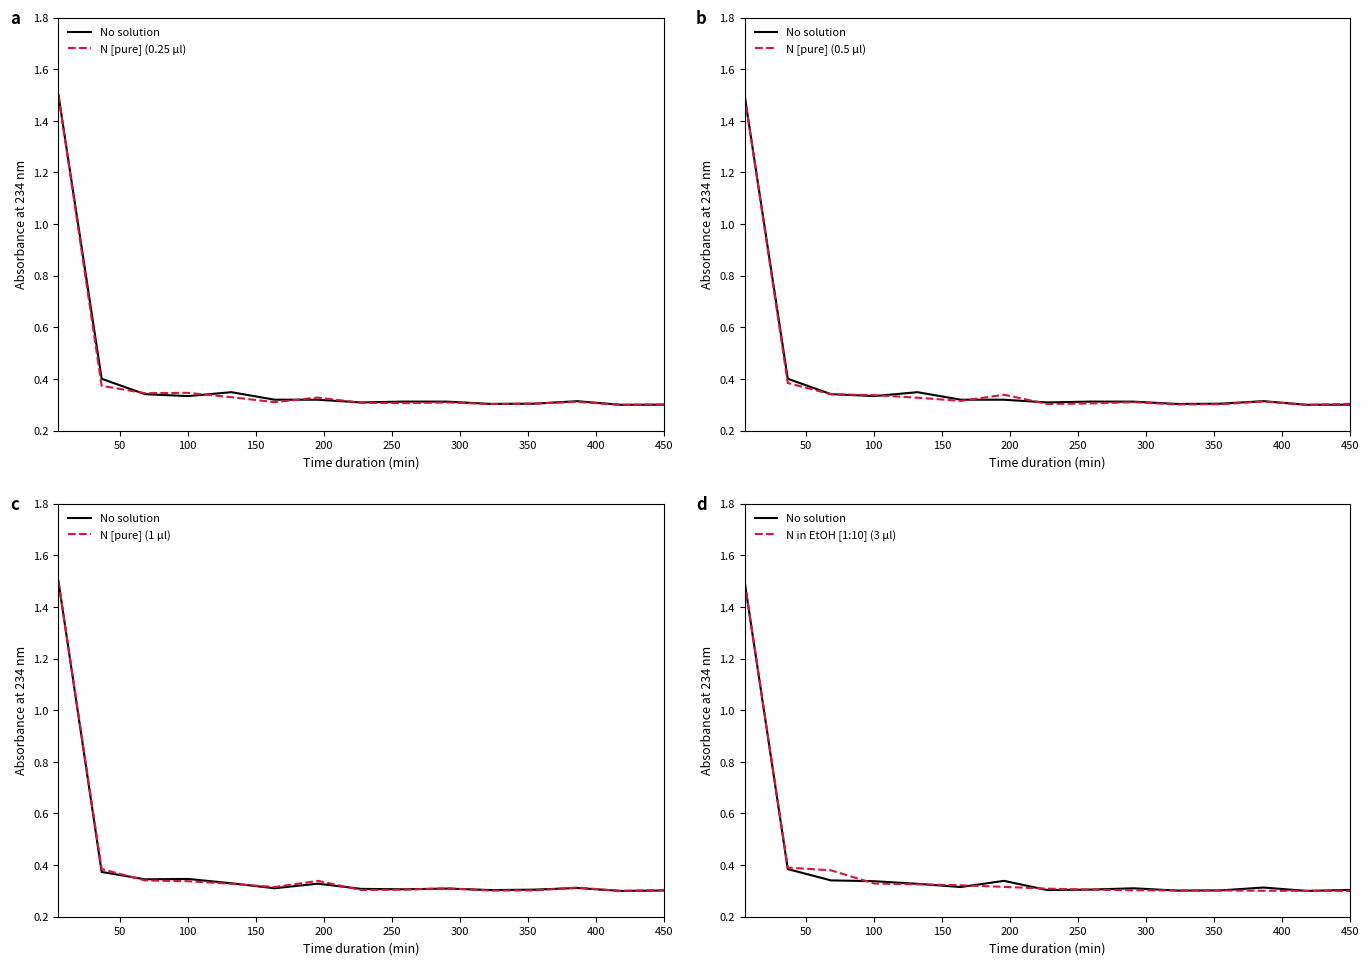

True or false: N [pure] (1 µl) and N [pure] (0.5 µl) intersect in this chart.

False